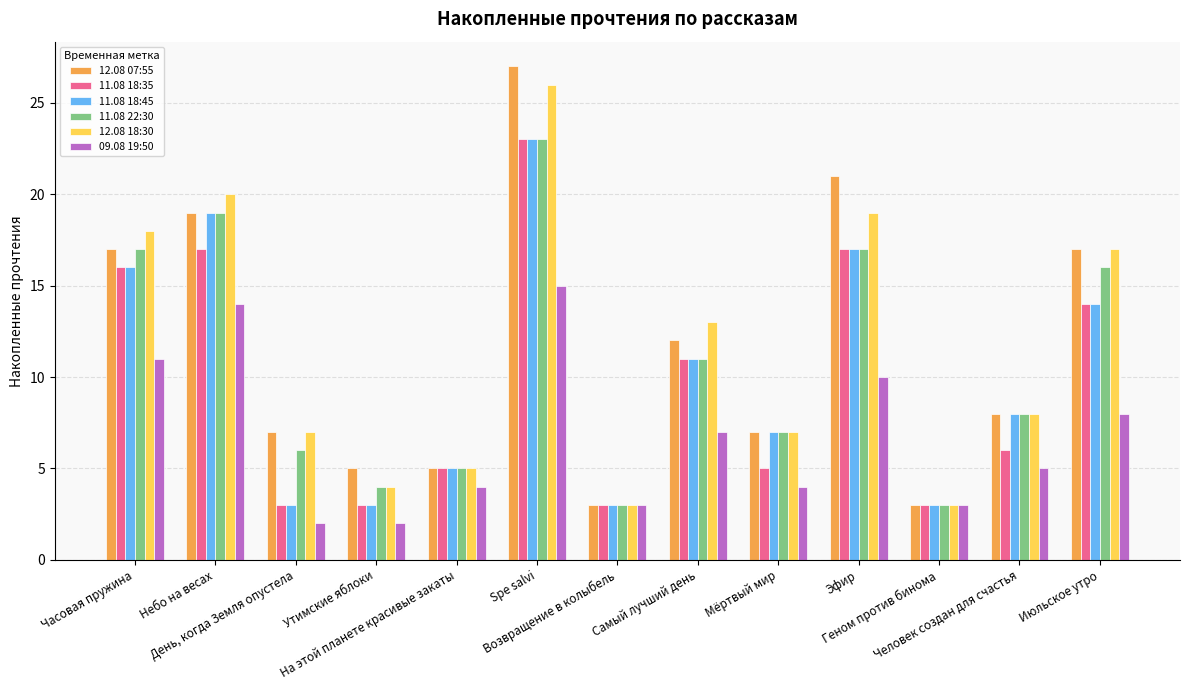

What position from the left is Возвращение в колыбель?

7